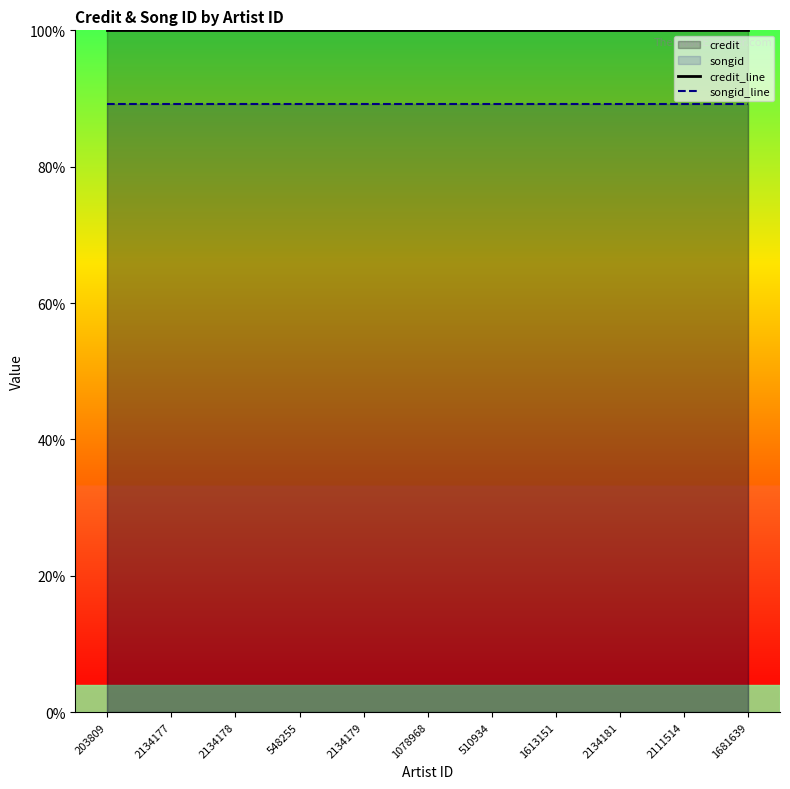

Reading right to left, what are all the values shown in this chart?

credit_line: 1.0	1.0	1.0	1.0	1.0	1.0	1.0	1.0	1.0	1.0	1.0
songid_line: 0.9	0.9	0.9	0.9	0.9	0.9	0.9	0.9	0.9	0.9	0.9